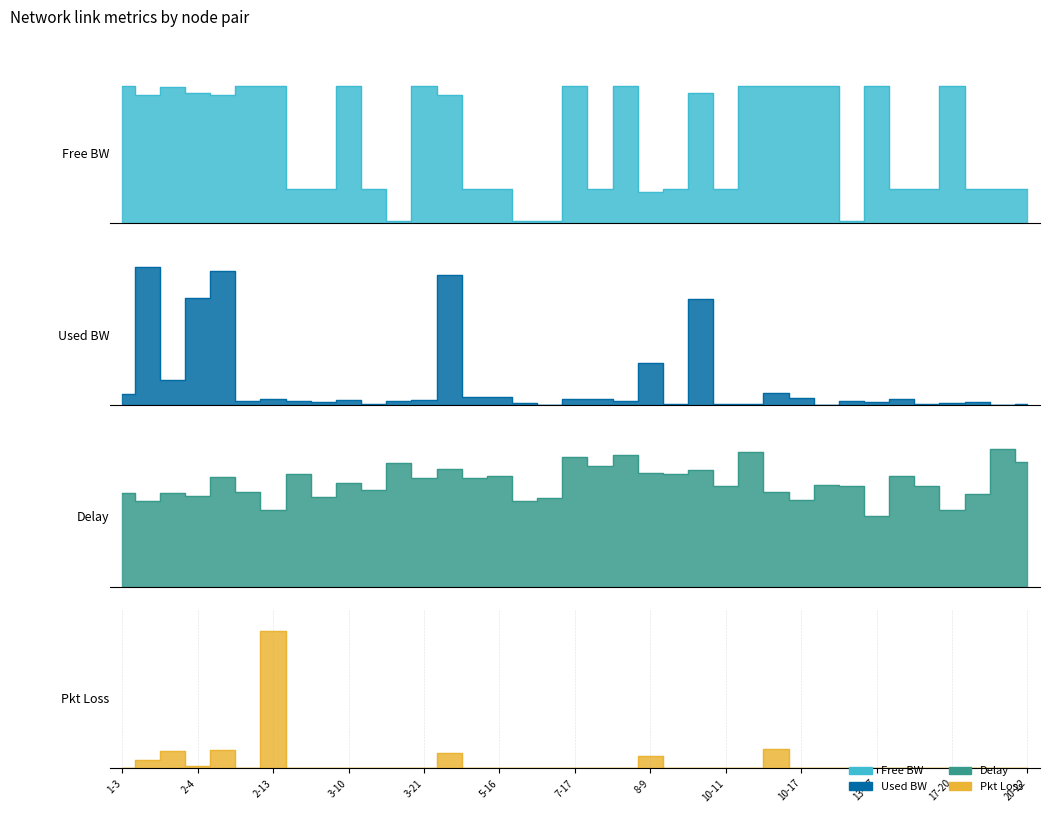

How many interior local valleys does the pkloss series have?

2